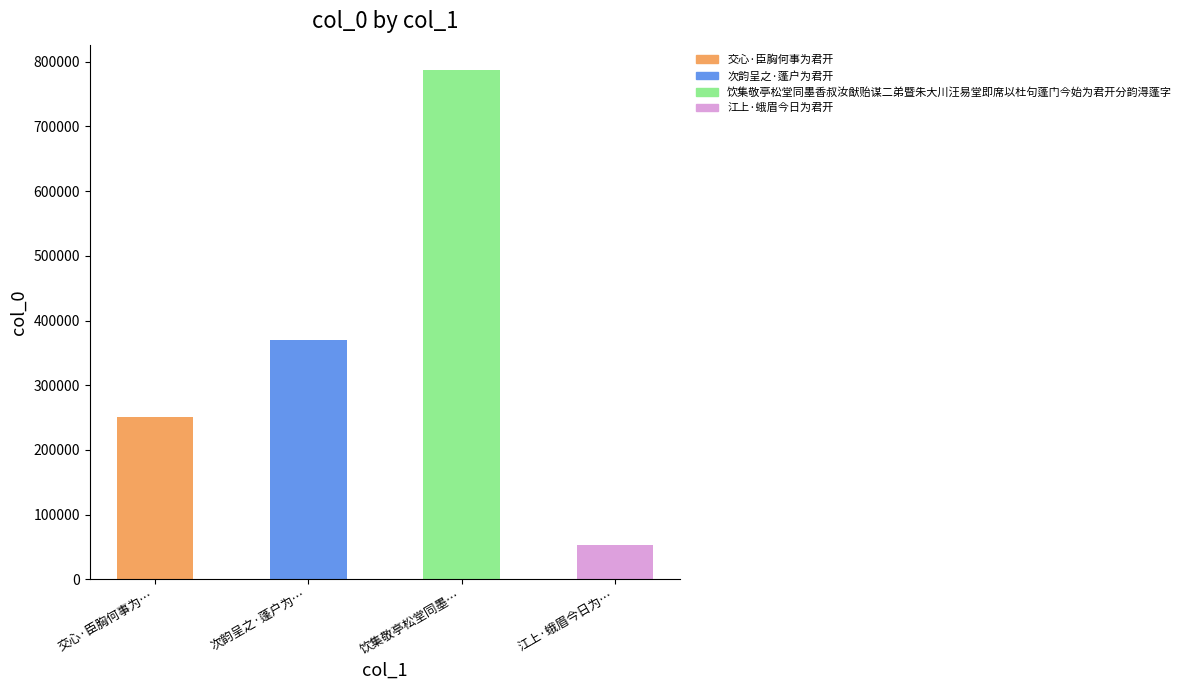

What is the difference between the values at 饮集敬亭松堂同墨香叔汝猷贻谋二弟暨朱大川汪易堂即席以杜句蓬门今始为君开分韵淂蓬字 and 交心·臣胸何事为君开?

536104